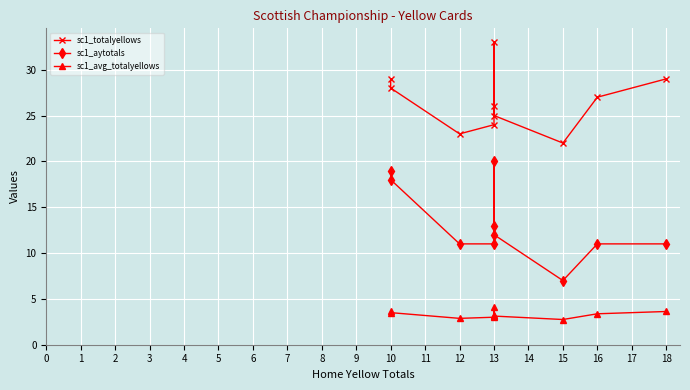

How many interior local peaks does the sc1_totalyellows series have?

1